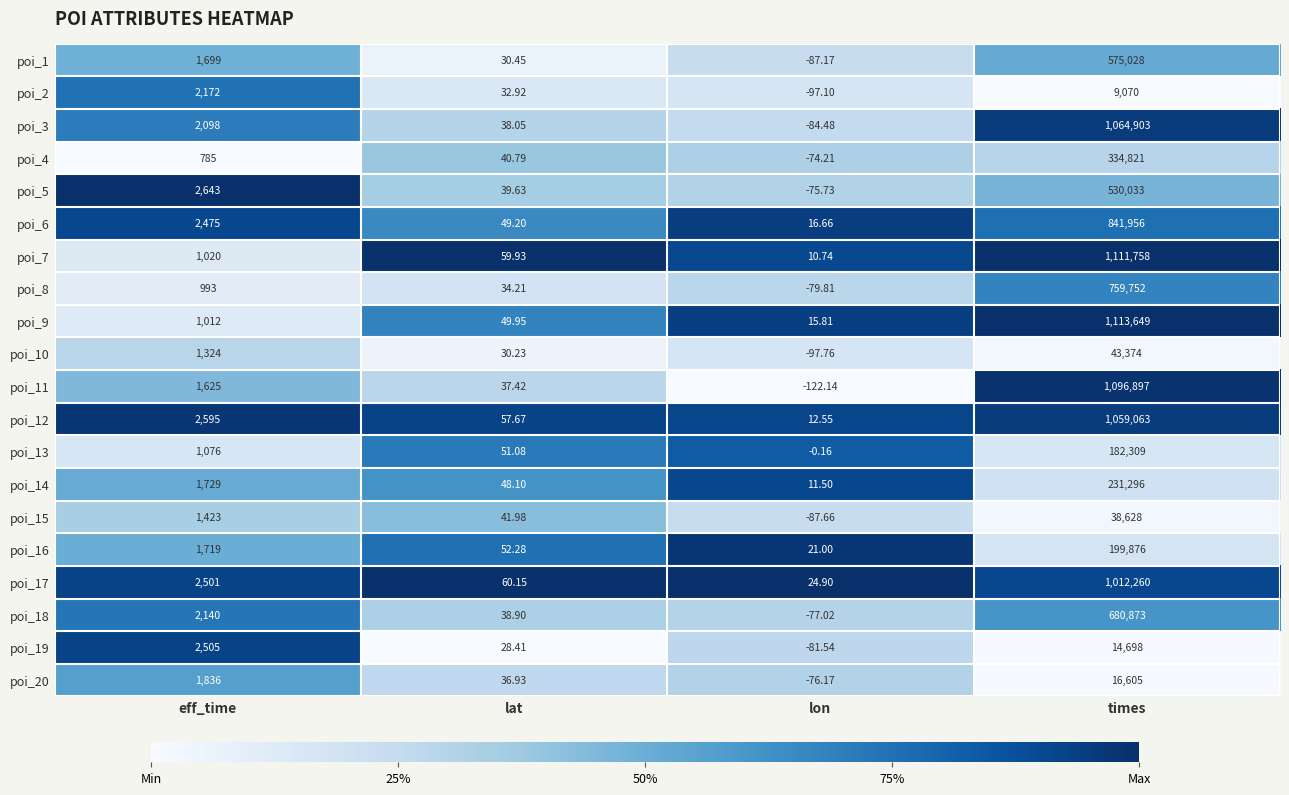

Which series changed the most between lon and times?

poi_9